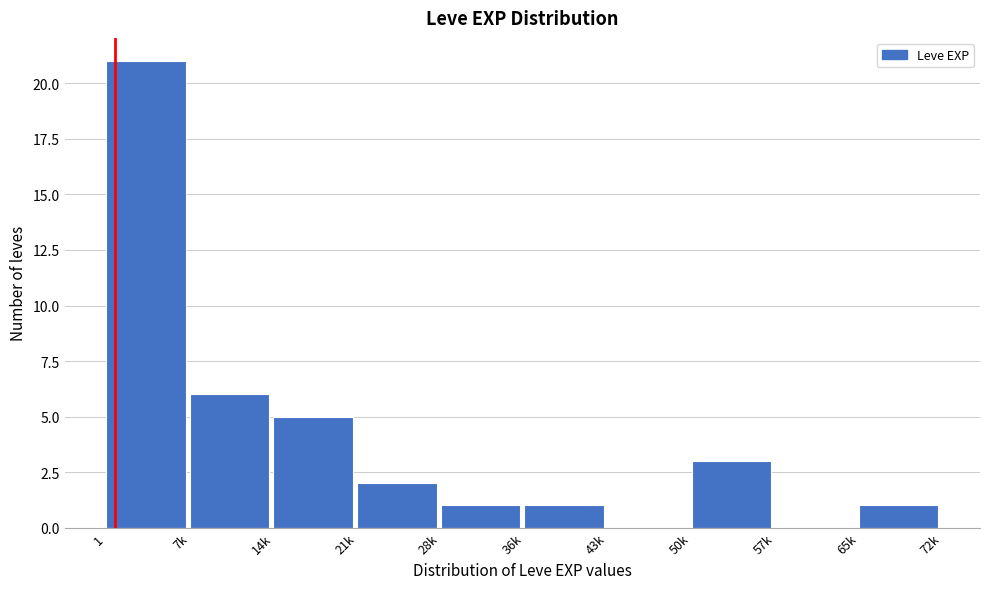

Reading right to left, extract all data points from this chart.

65k=1	57k=0	50k=3	43k=0	36k=1	28k=1	21k=2	14k=5	7k=6	1=21